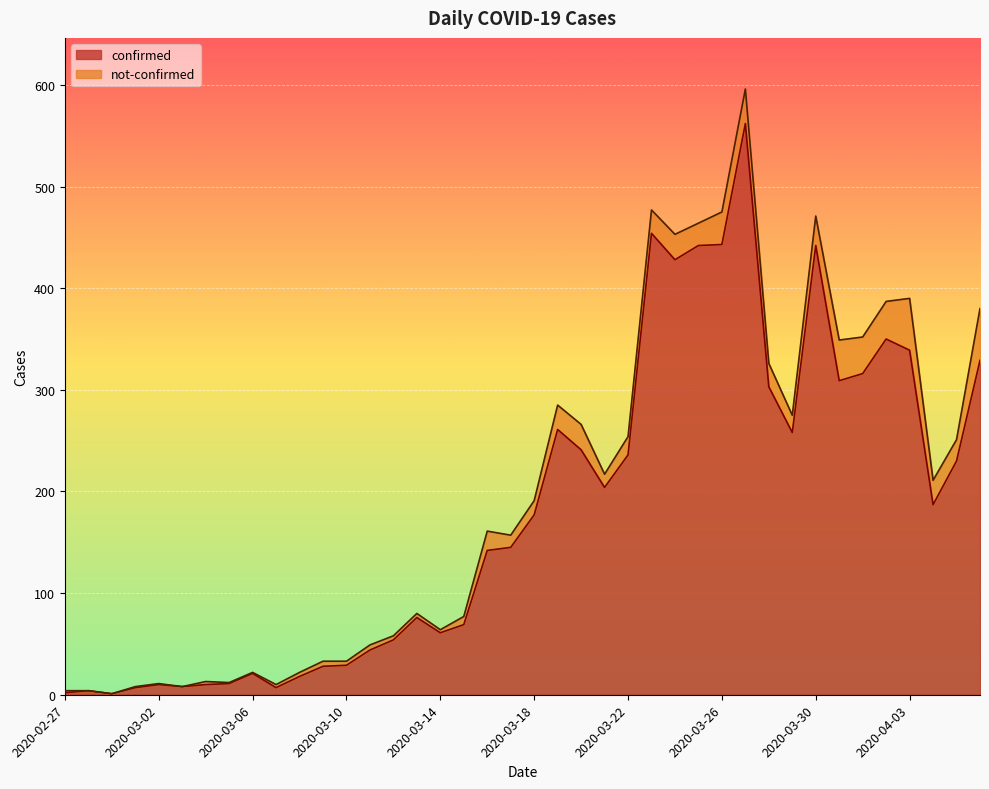

What is the smallest value displayed?

1